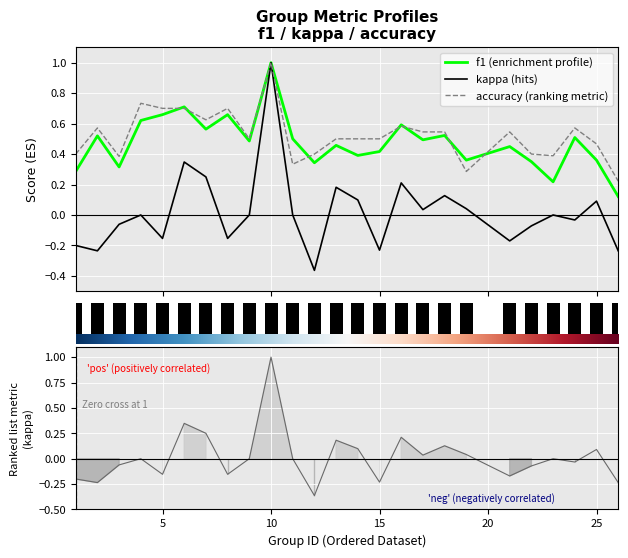

What is the maximum value for accuracy?

1.0